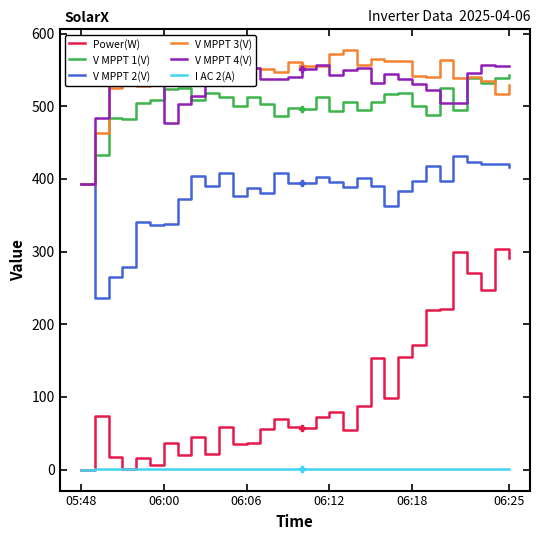

True or false: I AC 2(A) and V MPPT 2(V) cross at least once.

False